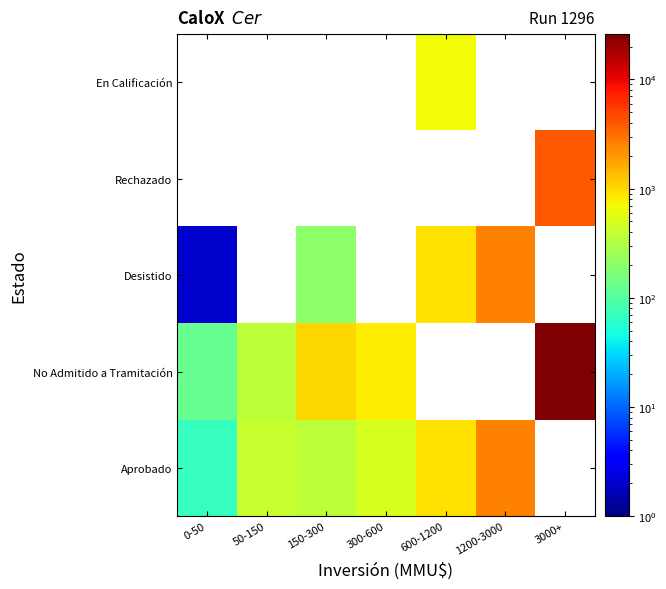

What is the sum of the Desistido values at 600-1200 and 1200-3000?

3400.0